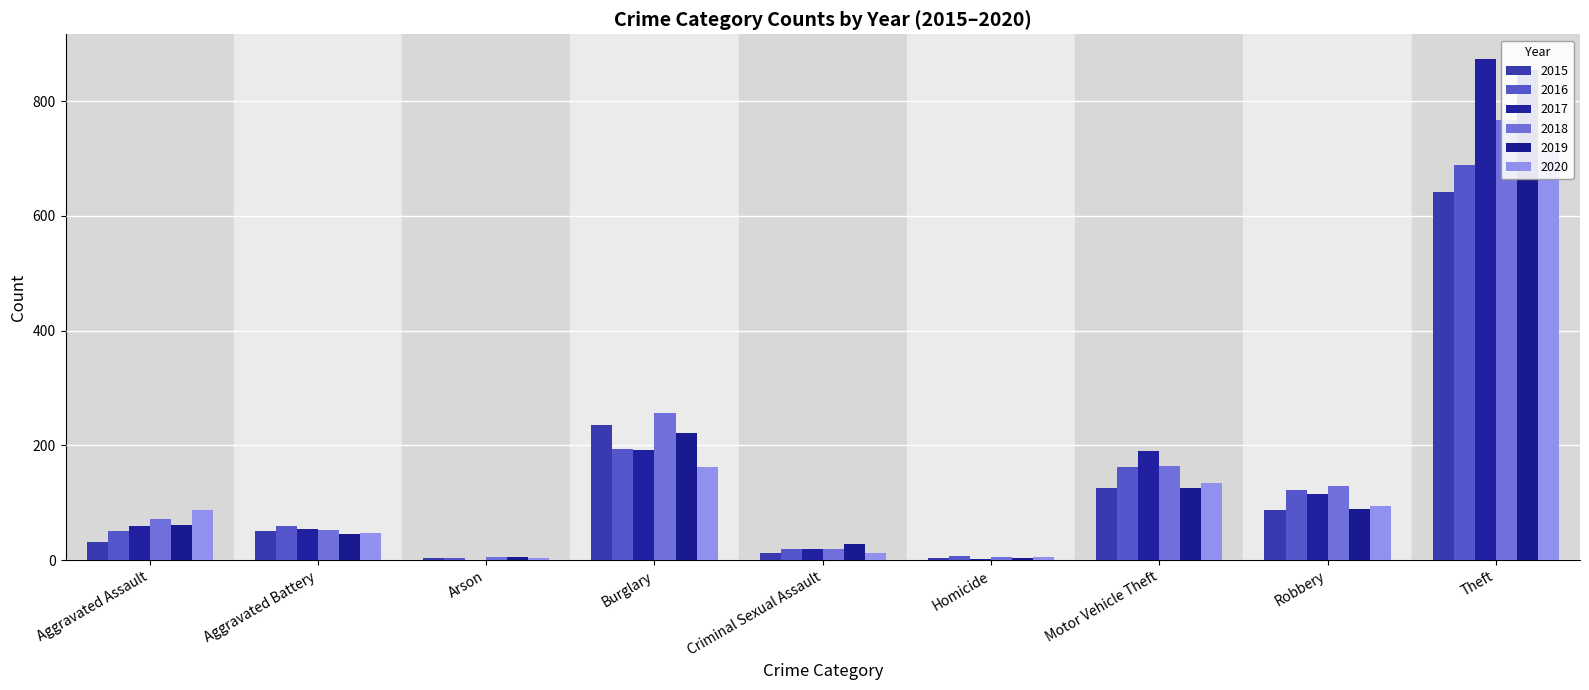

What is the total value across all series at Arson?

22